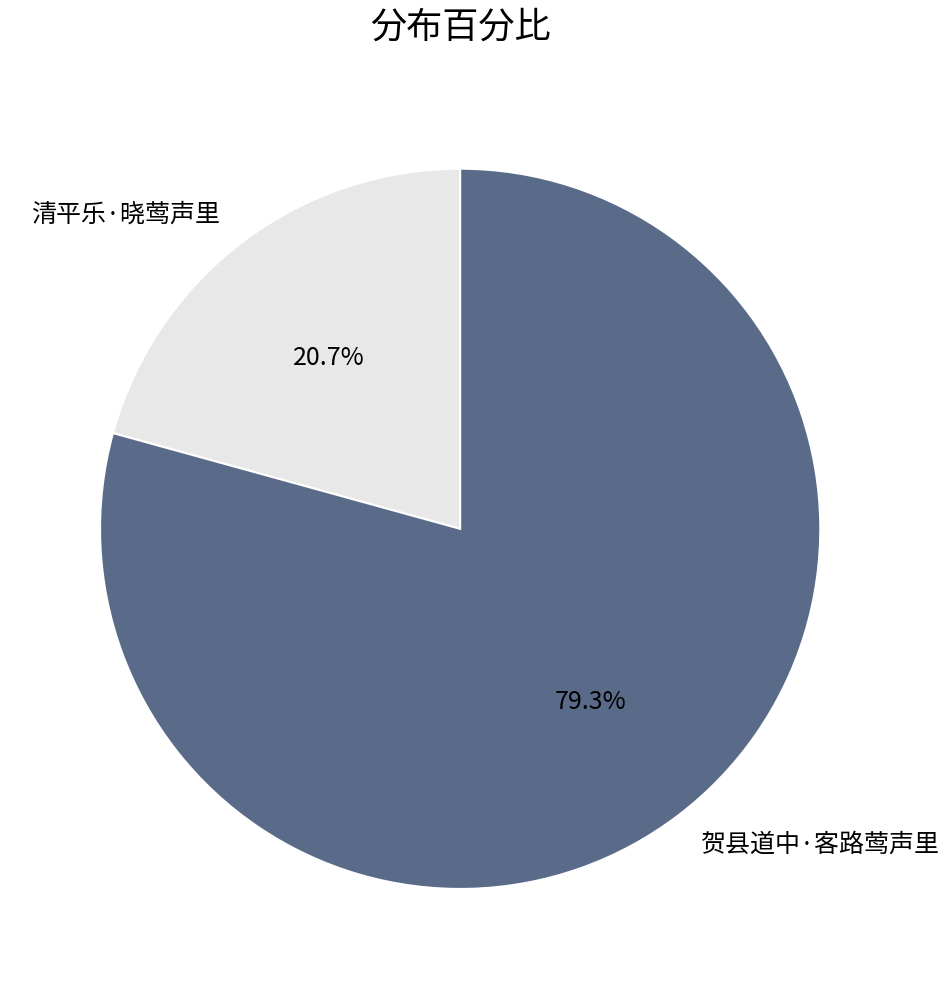

The 贺县道中·客路莺声里 slice represents 79% of the pie. True or false?

True